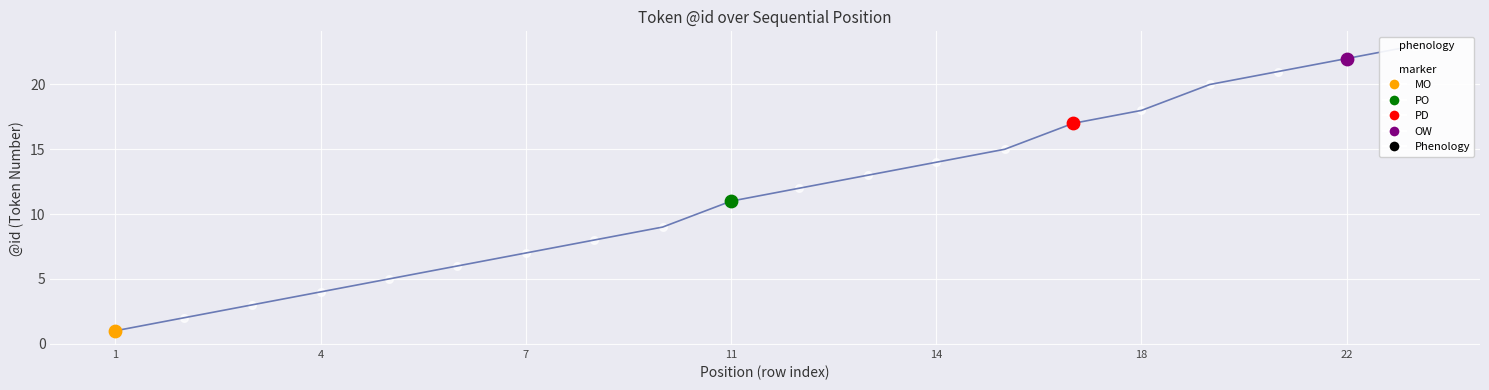

Approximately how many times larger is the value at 17 compared to 14?

1.2